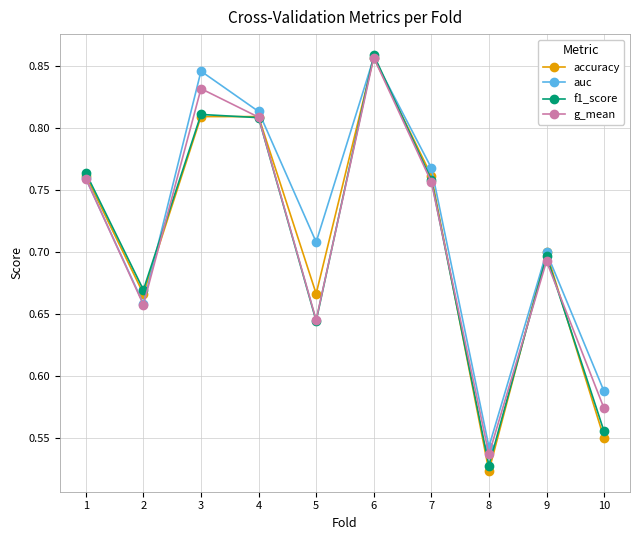

True or false: g_mean and accuracy cross at least once.

True